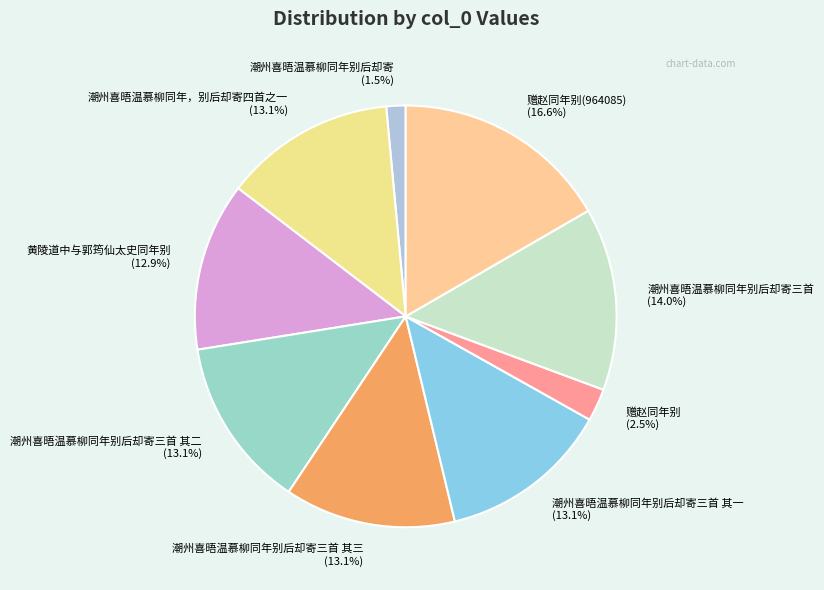

Which category has the biggest portion of the pie?

赠赵同年别(964085)